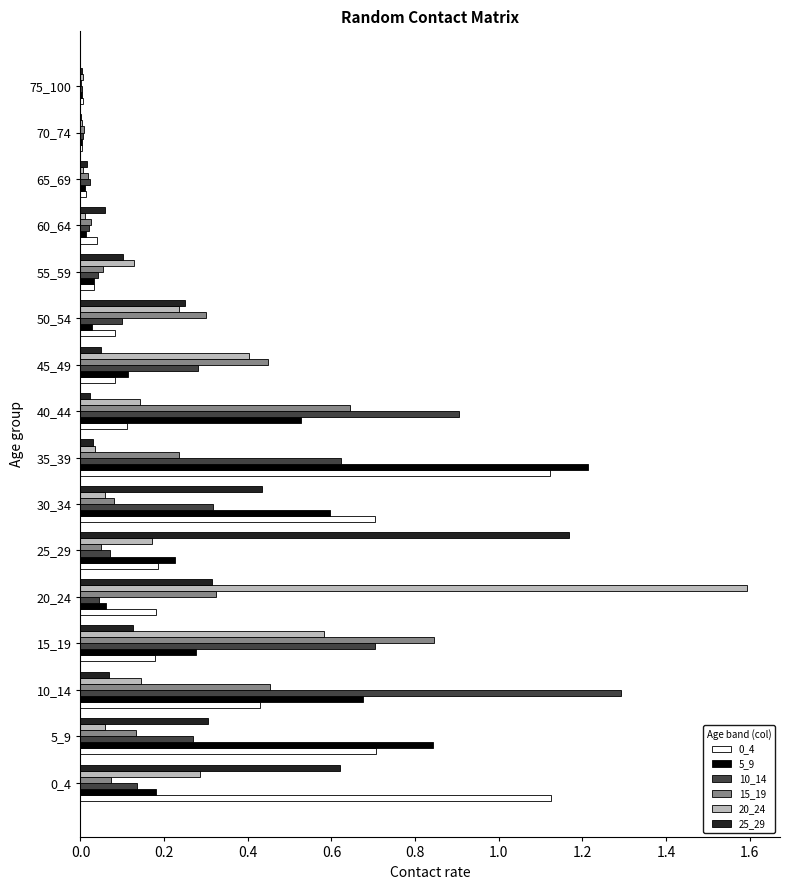

What is the total value across all series at 5_9?

2.3